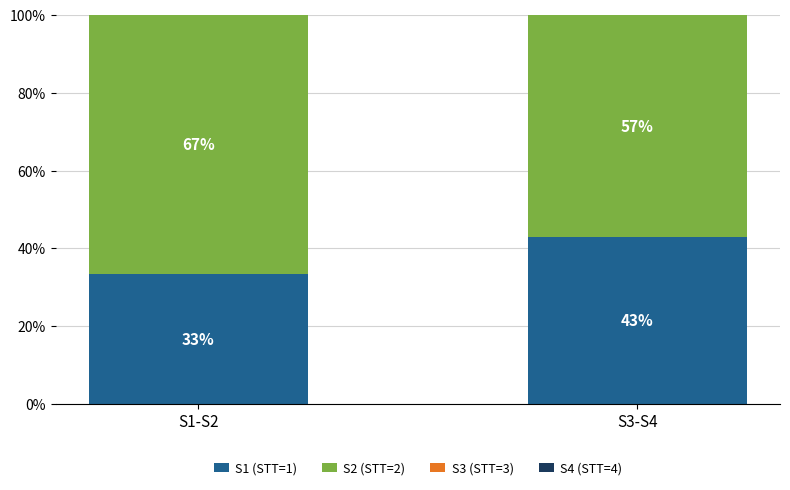

Which category has the highest value in the S1 (STT=1) series?

S3-S4